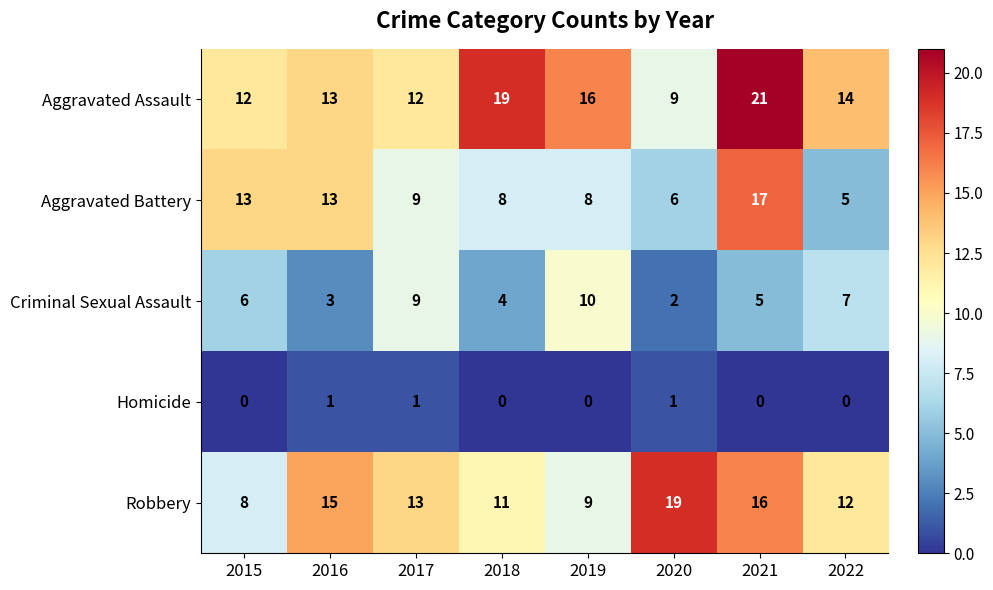

What is the difference between the highest and lowest values at 2015?

13